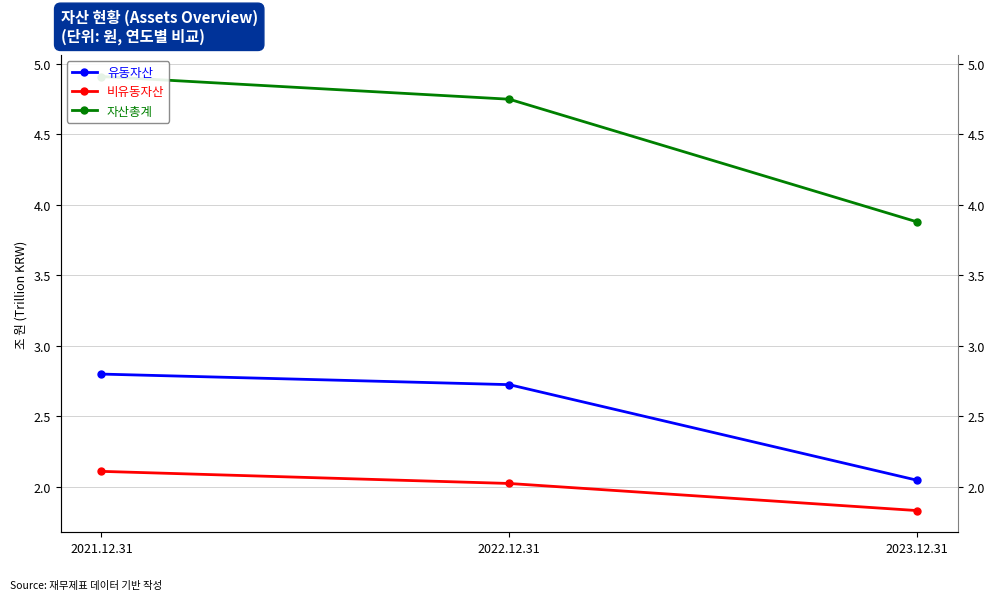

Which series has the largest range (max minus min)?

자산총계